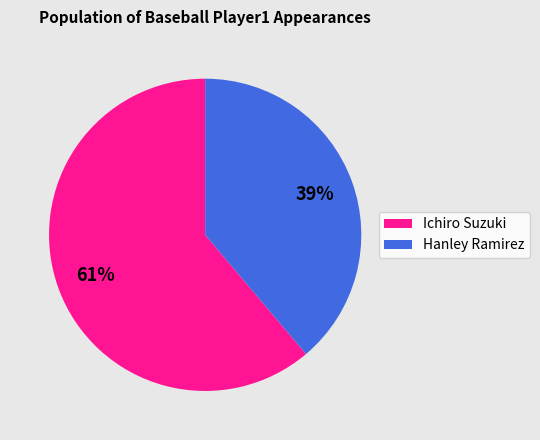

To the nearest percent, what is the difference between the largest and smallest slice percentages?

22%